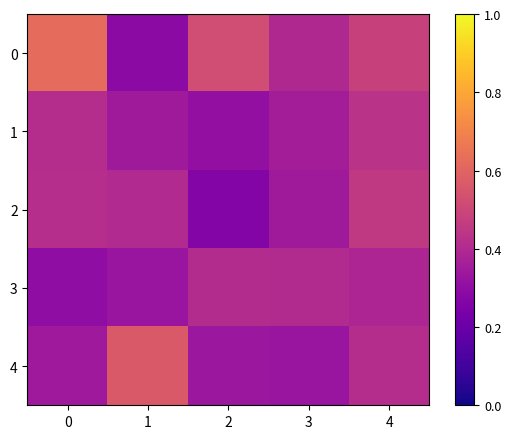

Reading left to right, extract all data points from this chart.

0: 0=0.6	1=0.3	2=0.5	3=0.4	4=0.5
1: 0=0.4	1=0.3	2=0.3	3=0.4	4=0.4
2: 0=0.4	1=0.4	2=0.3	3=0.3	4=0.5
3: 0=0.3	1=0.3	2=0.4	3=0.4	4=0.4
4: 0=0.3	1=0.6	2=0.3	3=0.3	4=0.4